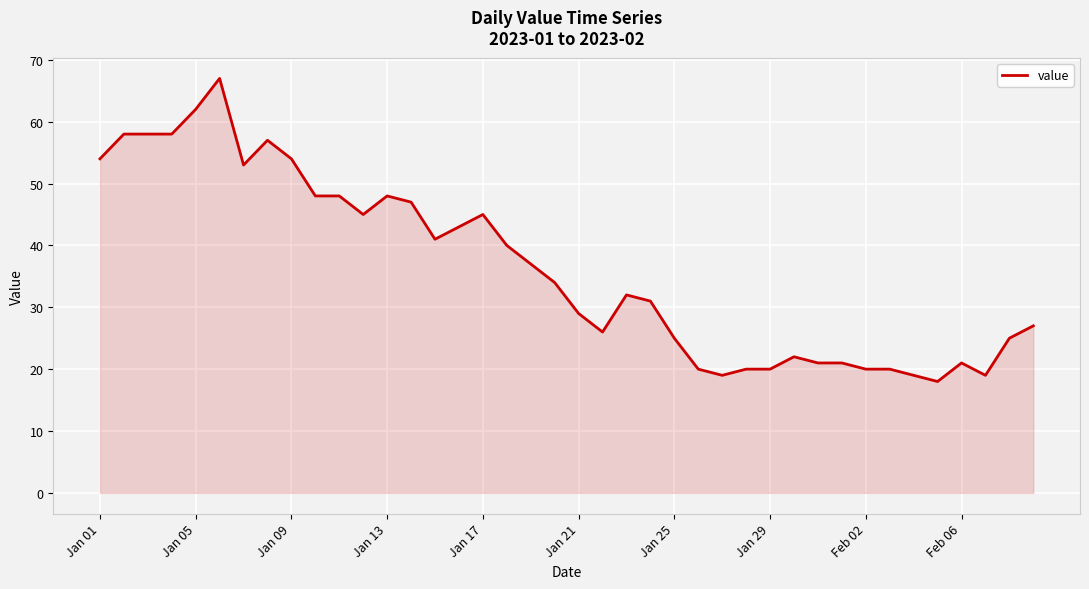

What is the maximum value shown in the chart?

67